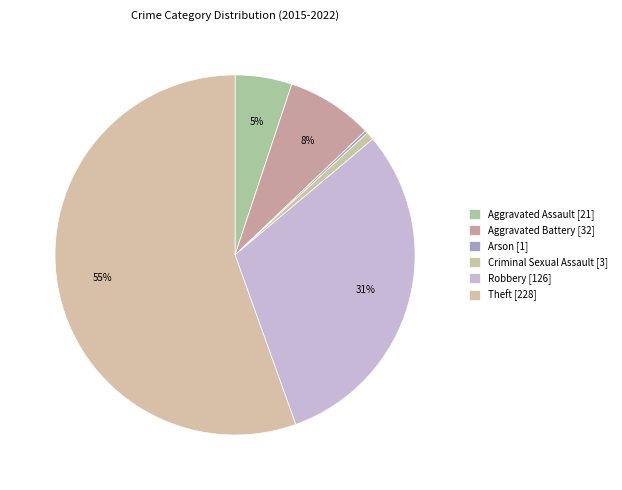

True or false: Theft accounts for 55% of the total.

True